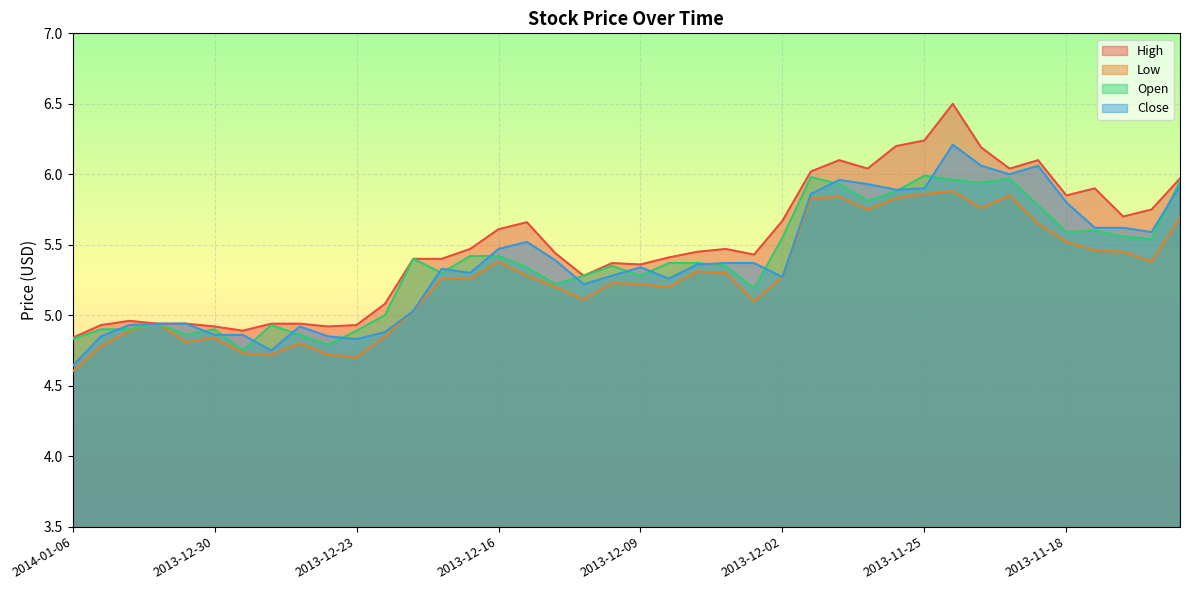

How many distinct data groups are displayed?

4